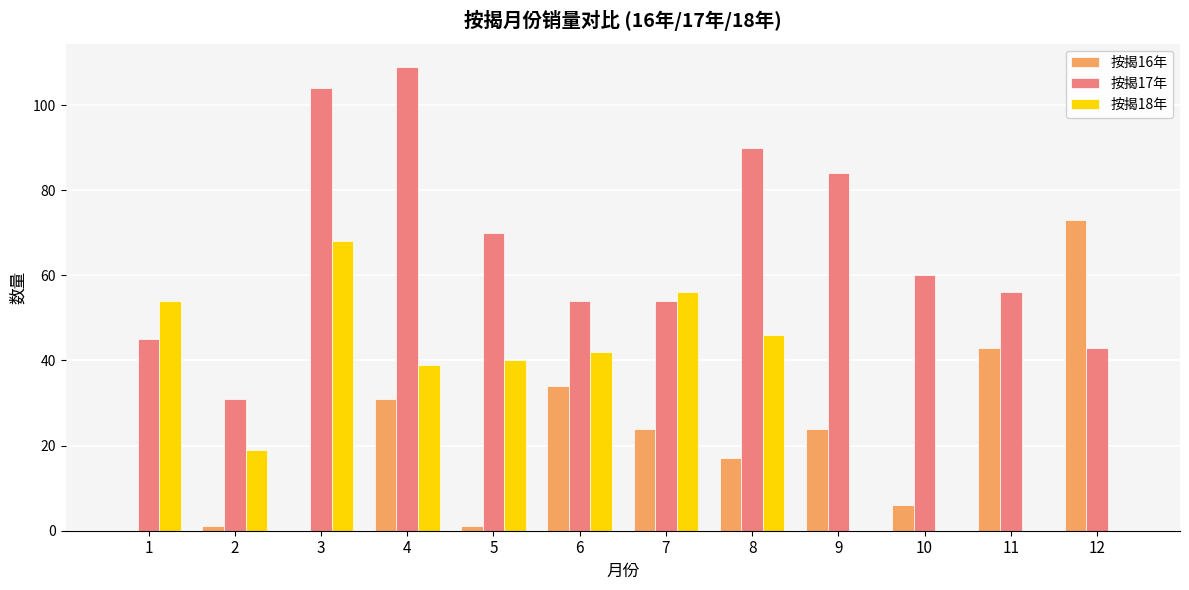

Is it true that 按揭17年 equals 74 at 7?

False